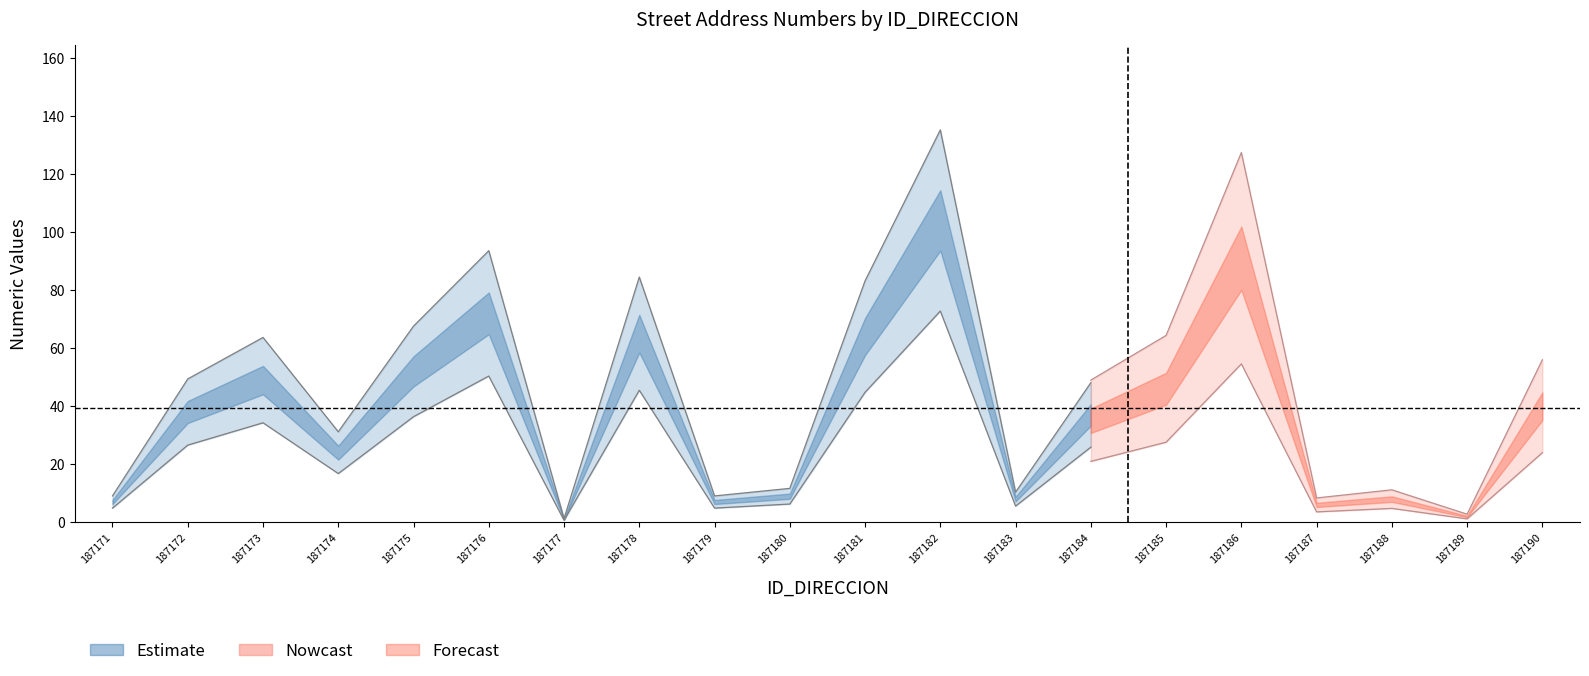

What is the minimum value for NUMERO_PLACA_DIRECCION?

2